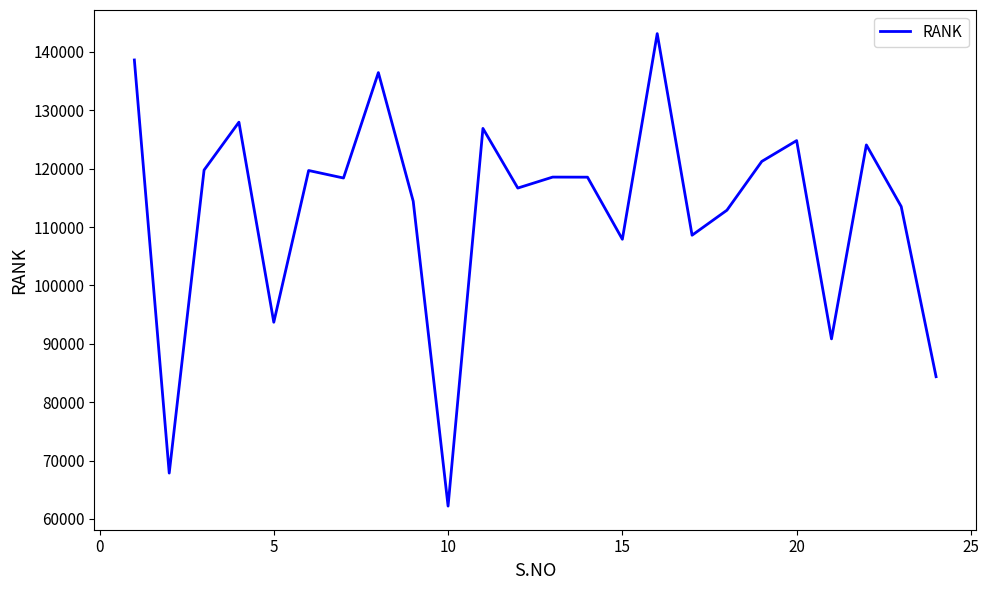

What is the maximum value shown in the chart?

143143